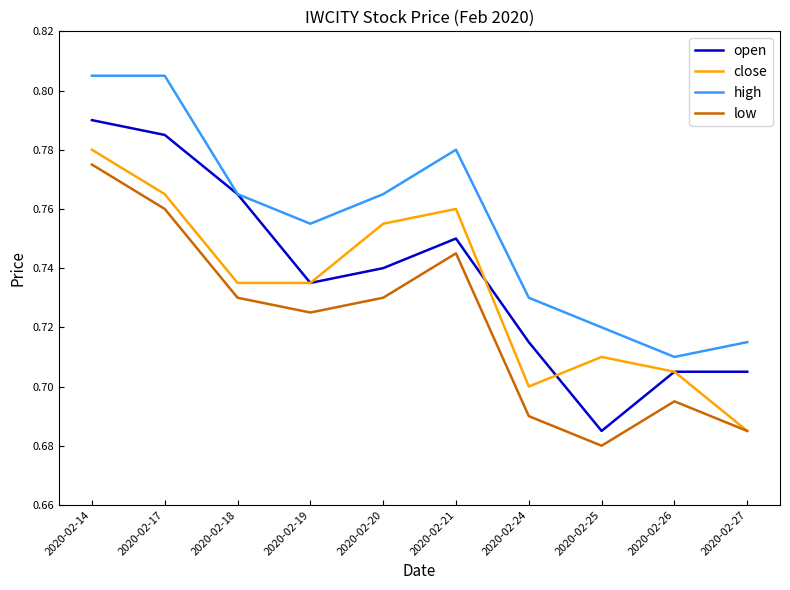

True or false: low and open intersect in this chart.

False